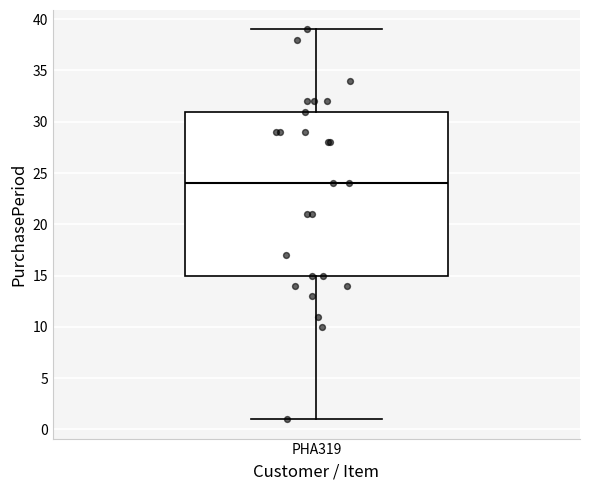

Where does the median line of the box for PHA319 sit on the y-axis? The values are not printed on the chart, so give them approximately, as read against the axis.

24